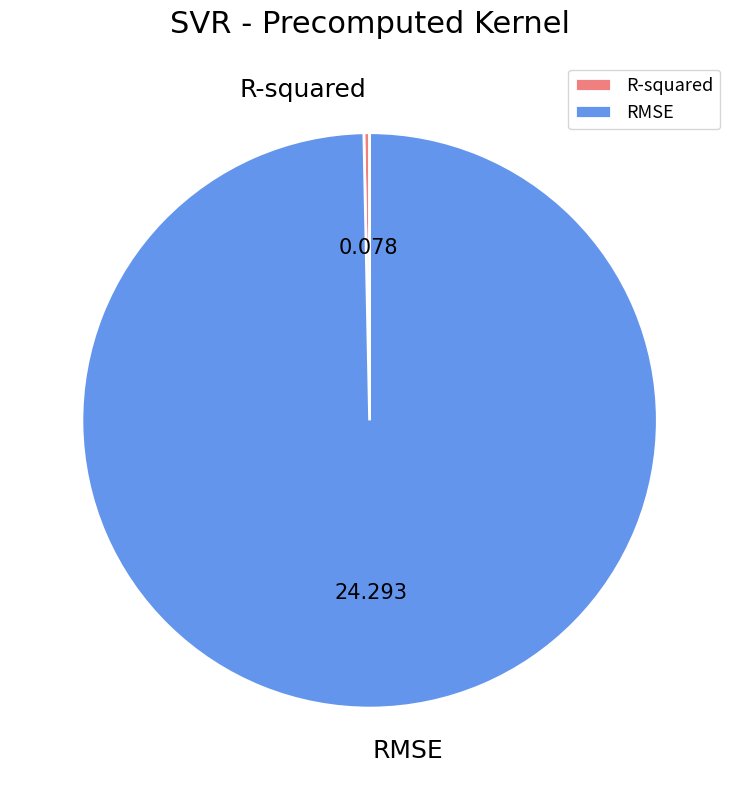

How many slices are in this pie chart?

2